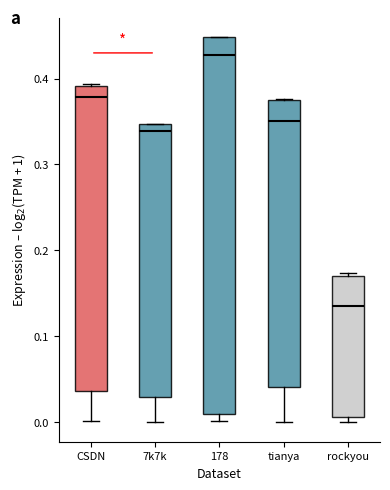

Comparing the boxes themselves (not the whiskers), which one is the tallest?

178